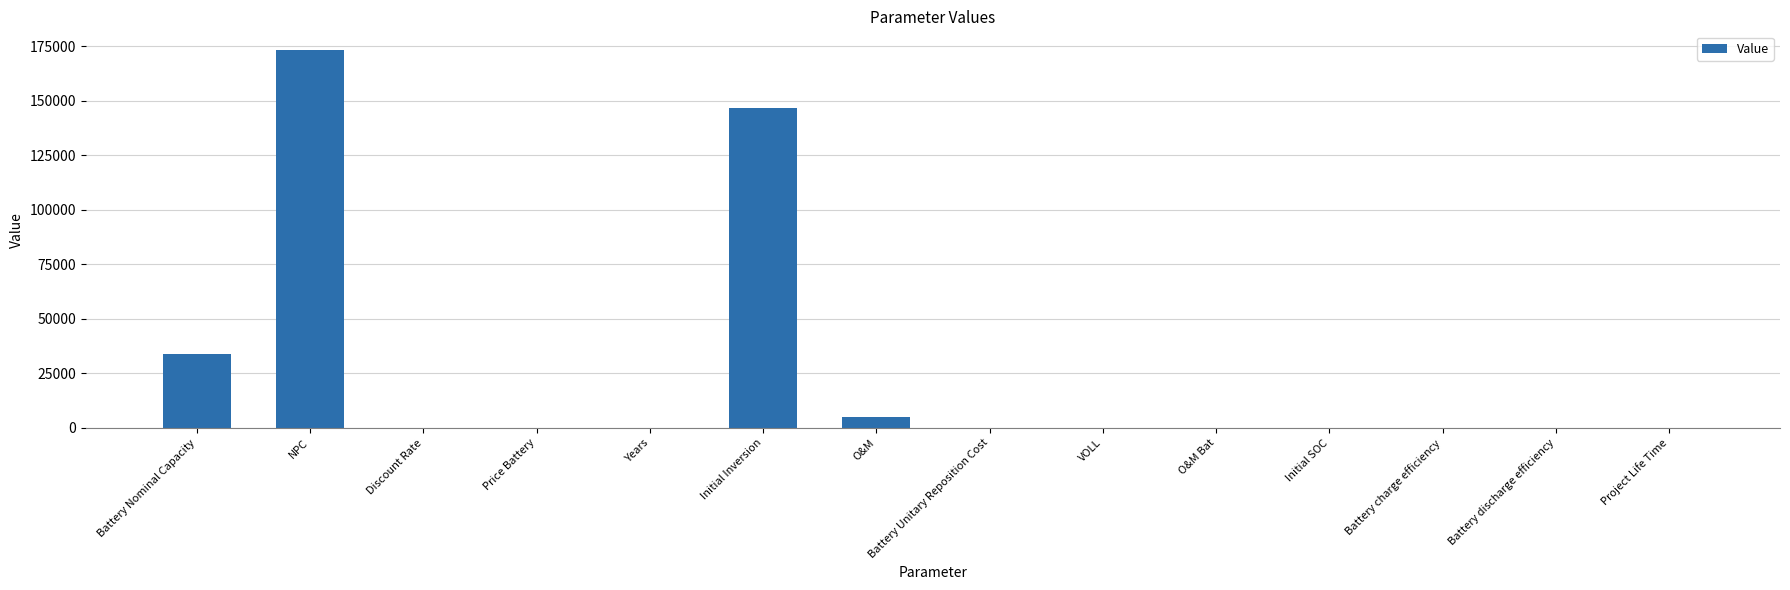

Where is the data nearest to the value 86608?

Battery Nominal Capacity